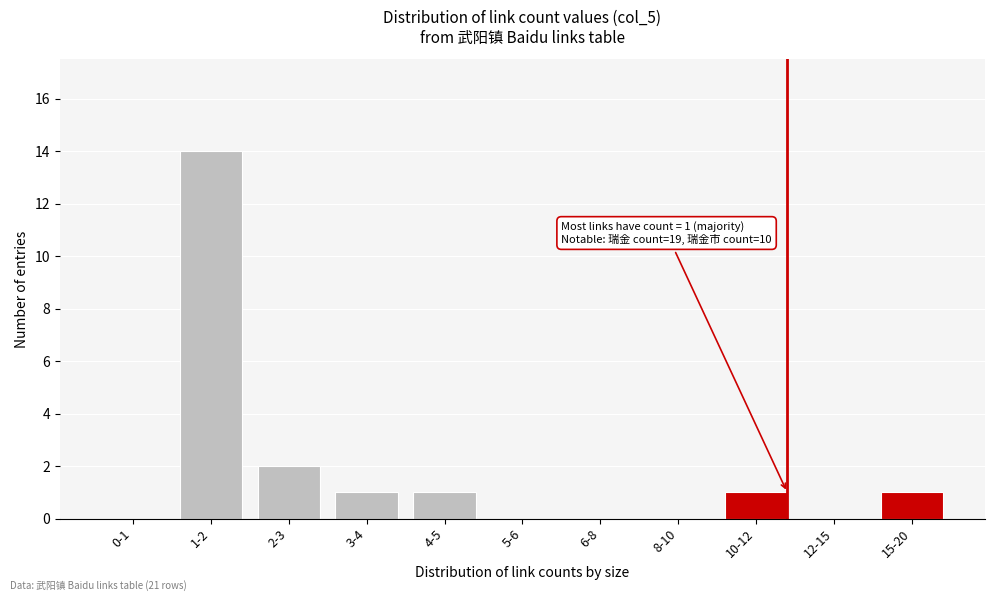

Reading left to right, transcribe all the data shown in this chart.

0-1=0	1-2=14	2-3=2	3-4=1	4-5=1	5-6=0	6-8=0	8-10=0	10-12=1	12-15=0	15-20=1